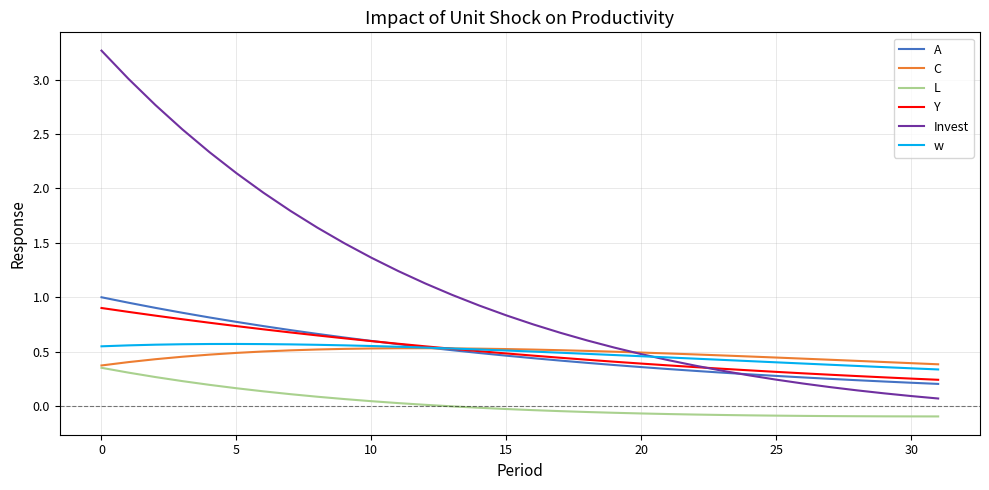

Which series has the largest range (max minus min)?

Invest